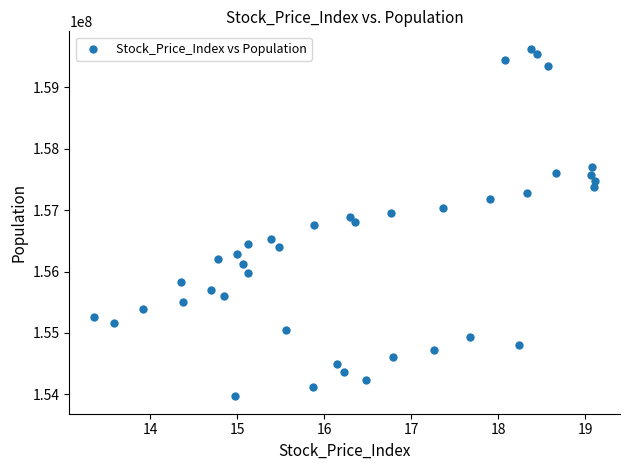

What is the range of Y values (max minus min)?

5663000